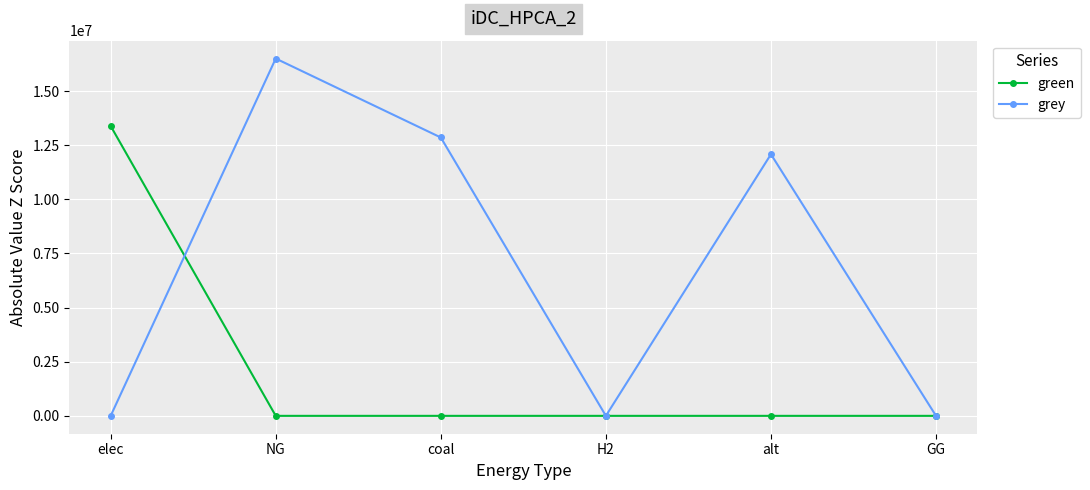

At which category is the sum across all series the highest?

NG